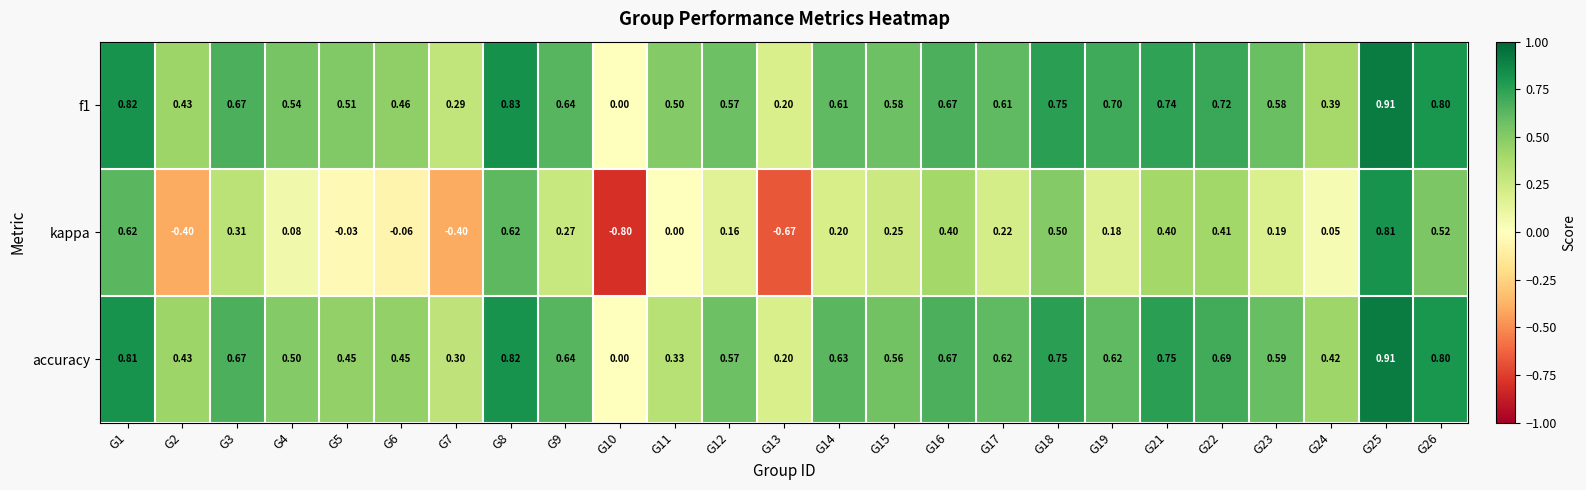

Which series has the largest range (max minus min)?

kappa